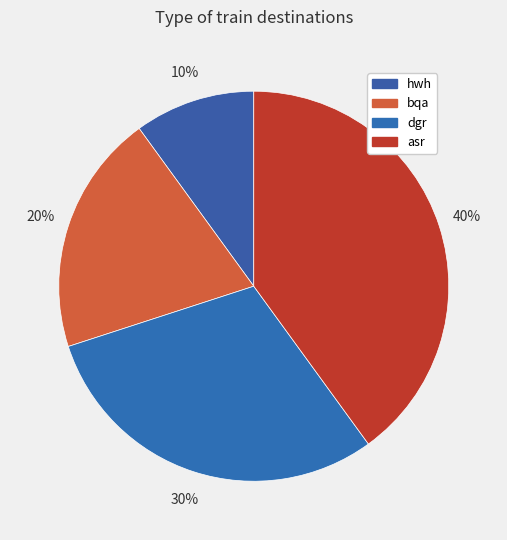

Does any single category account for the majority?

No